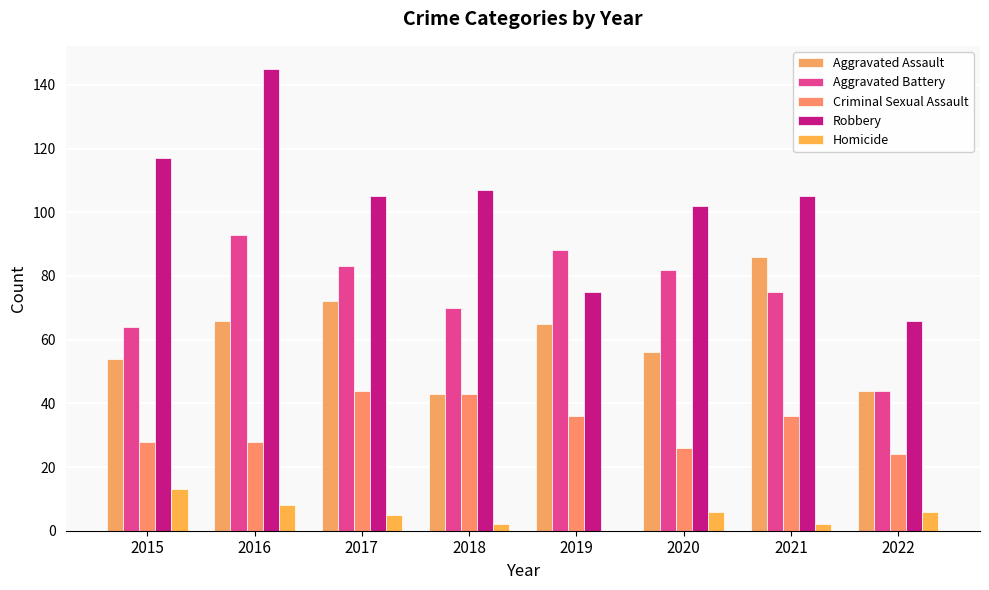

The value of Robbery at 2016 is 218. True or false?

False